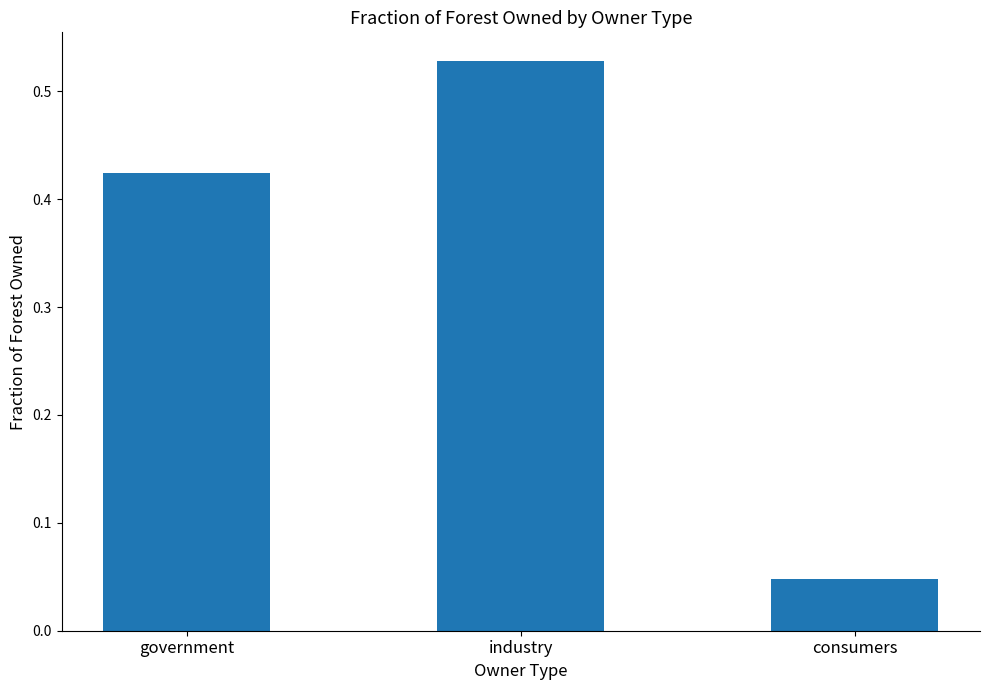

The value at consumers is 0.1. True or false?

False